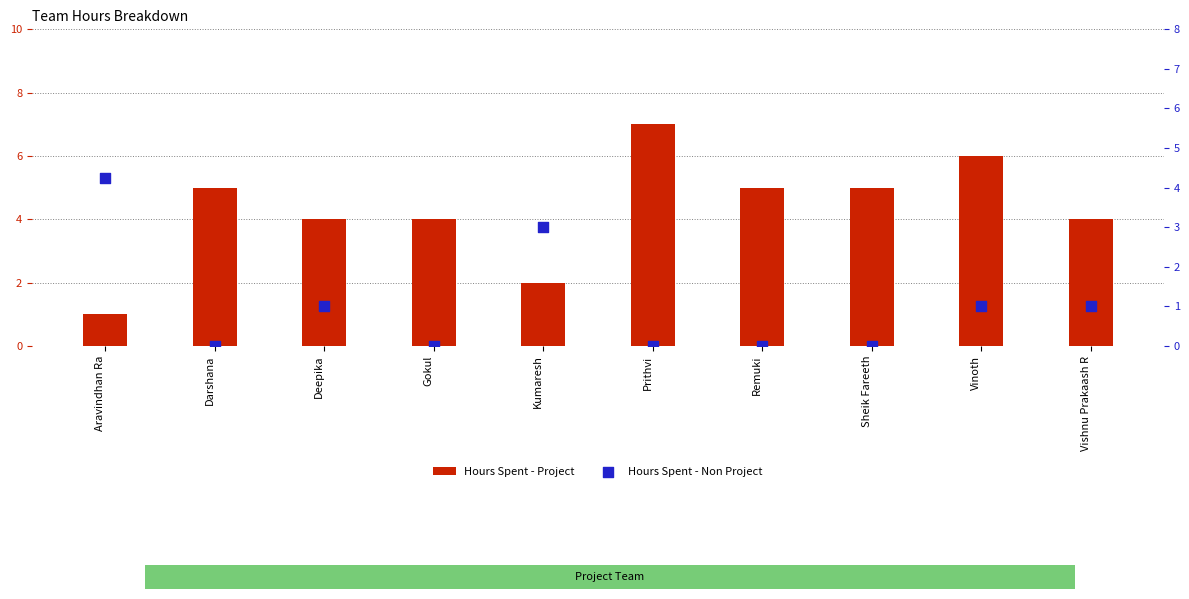

Which series has the largest total across all categories?

Hours Spent - Project